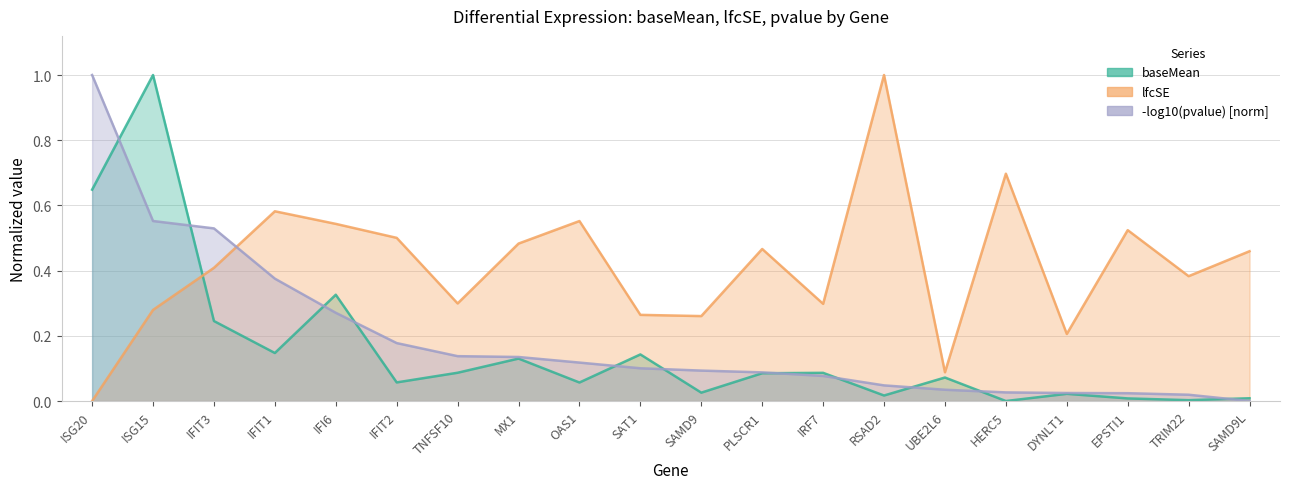

Which series changed the most between ISG15 and IFI6?

baseMean